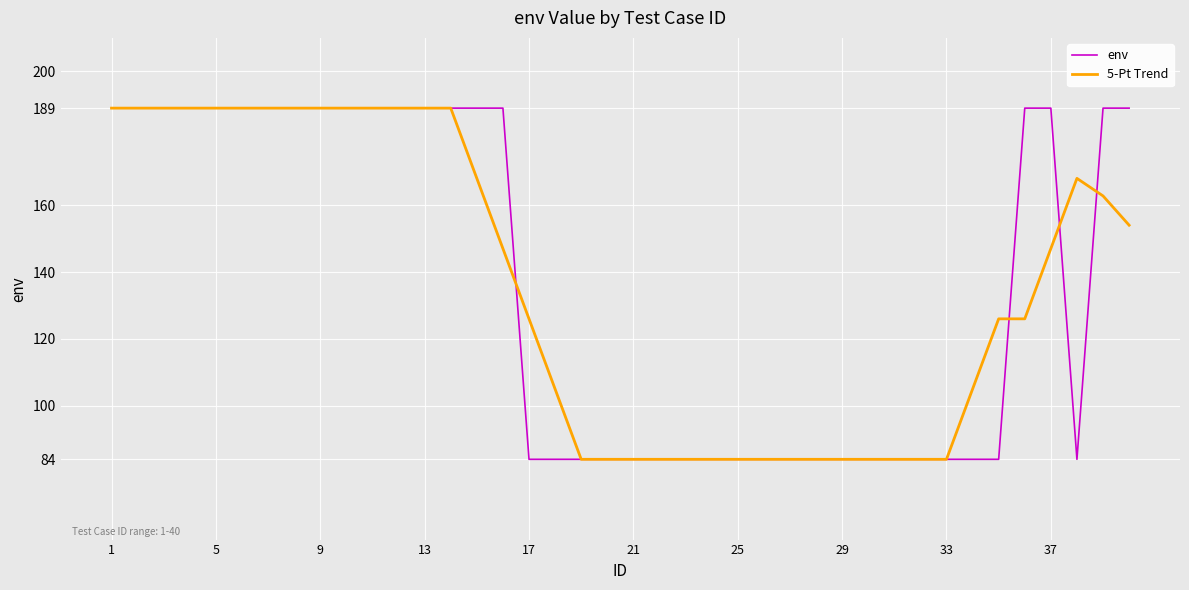

What is the minimum value shown in the chart?

84.0